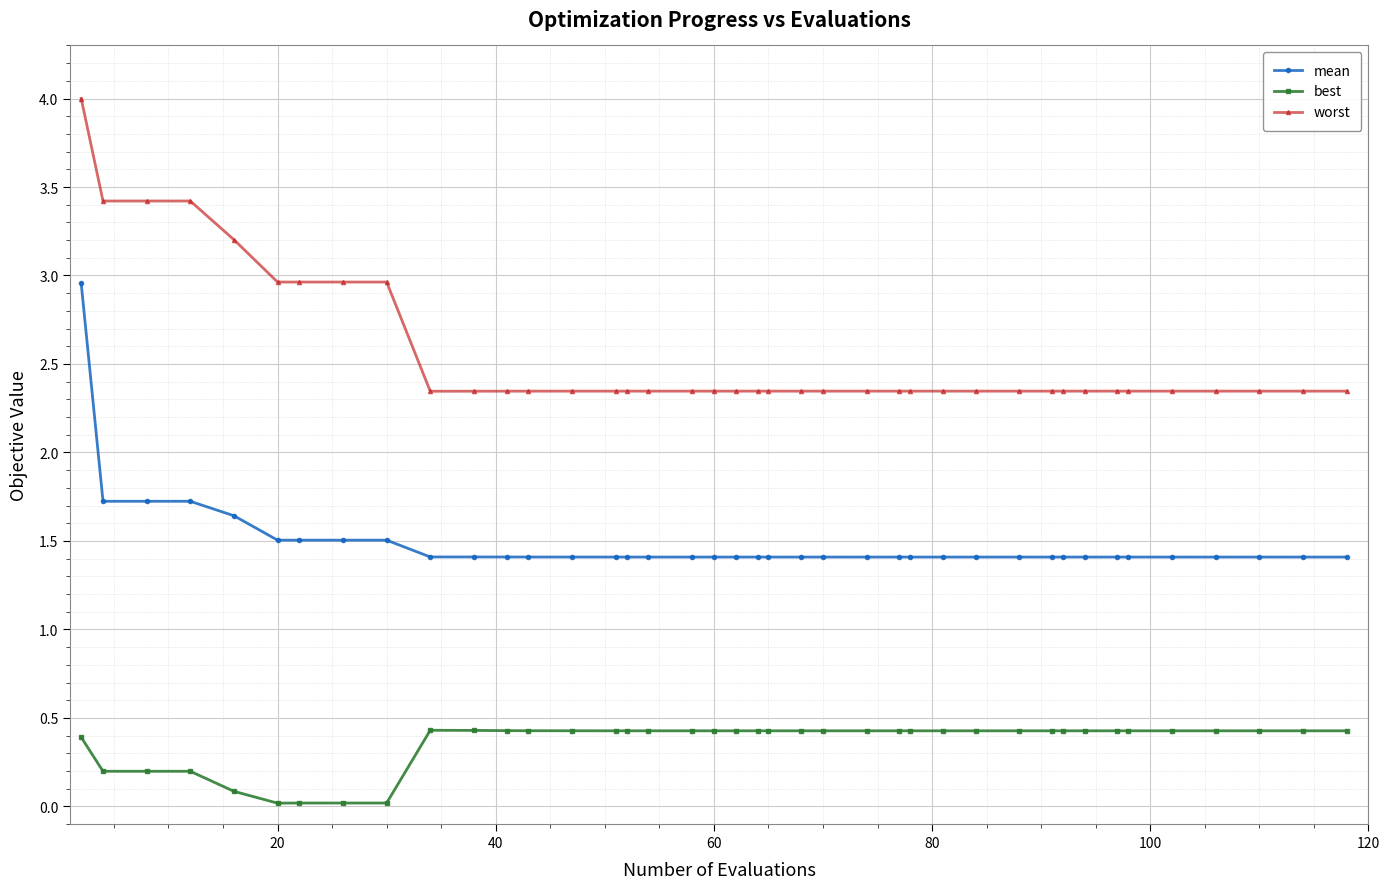

Rank the series by their average value, from highest to lowest.

worst, mean, best